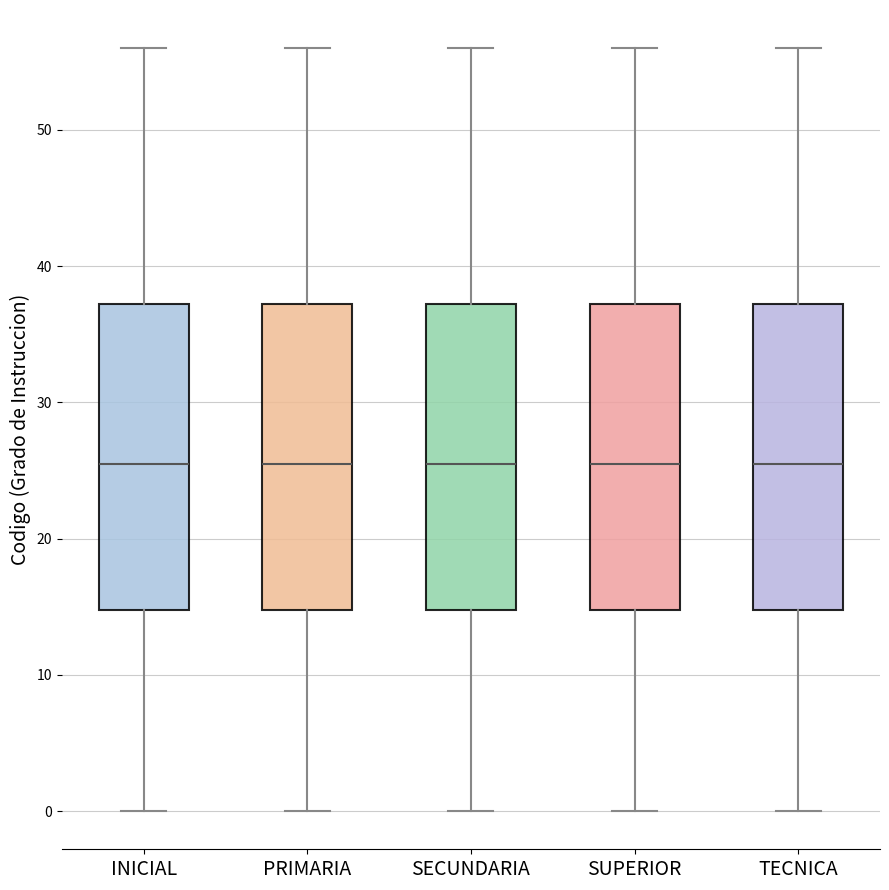

Reading left to right, read every box against the y-axis: the position of its median line, the range the box covers, and the ends of its whiskers. The values are not printed on the chart, so give them approximately, as read against the axis.

INICIAL: median 26, box 15 to 37, whiskers 0 to 56
PRIMARIA: median 26, box 15 to 37, whiskers 0 to 56
SECUNDARIA: median 26, box 15 to 37, whiskers 0 to 56
SUPERIOR: median 26, box 15 to 37, whiskers 0 to 56
TECNICA: median 26, box 15 to 37, whiskers 0 to 56